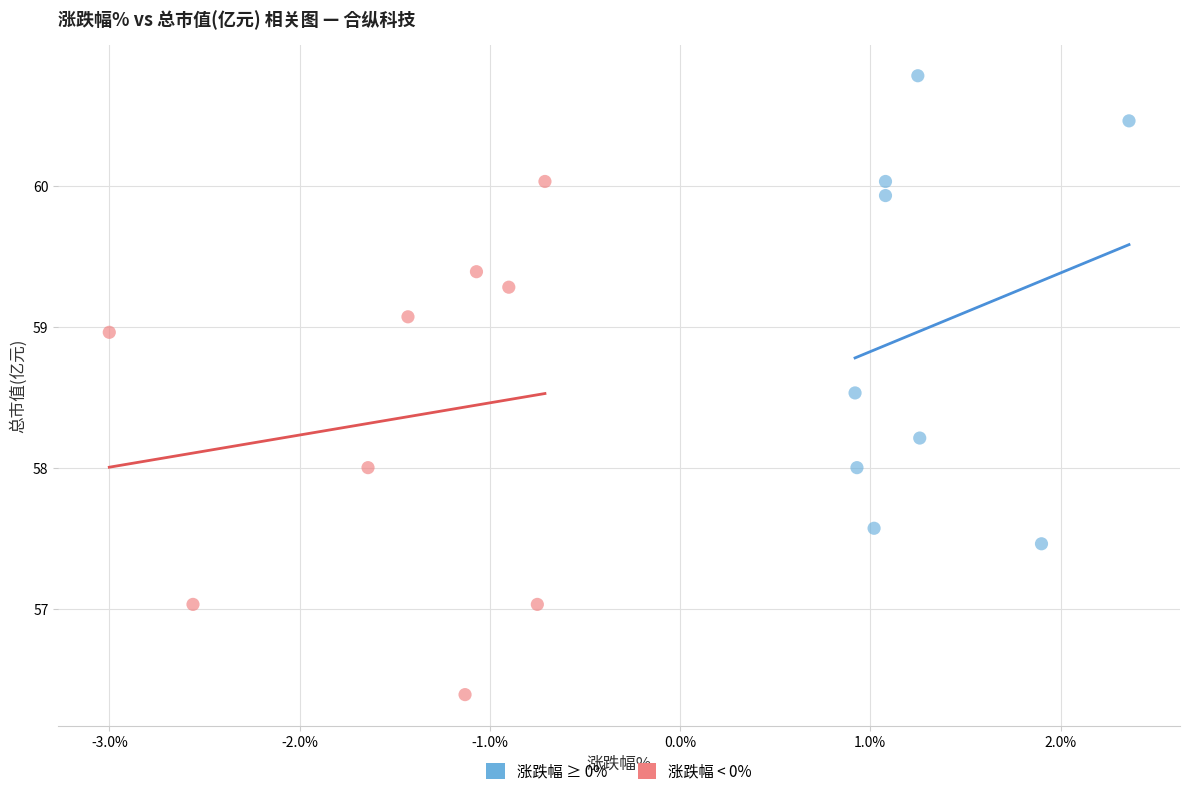

Which series contains the highest Y value?

涨跌幅 ≥ 0%